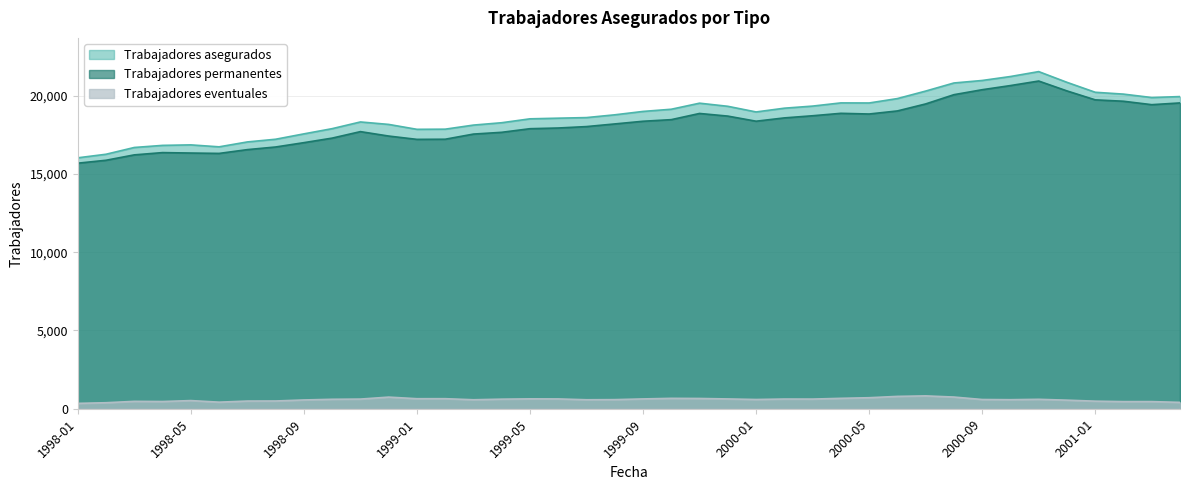

At which label does Trabajadores eventuales reach its peak?

2000-07